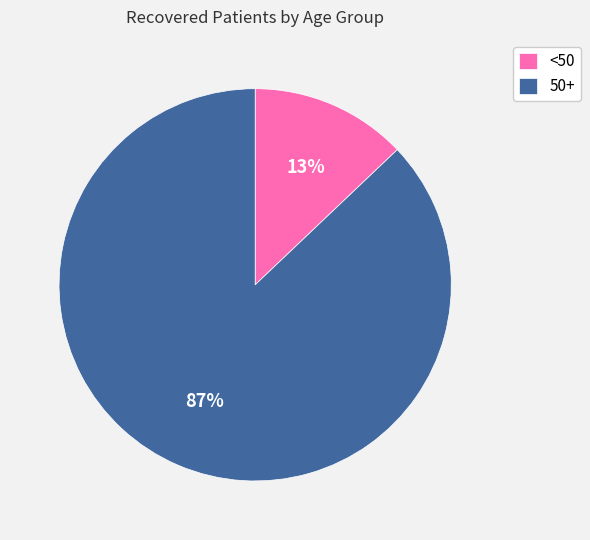

Rank the categories by value from lowest to highest.

<50, 50+